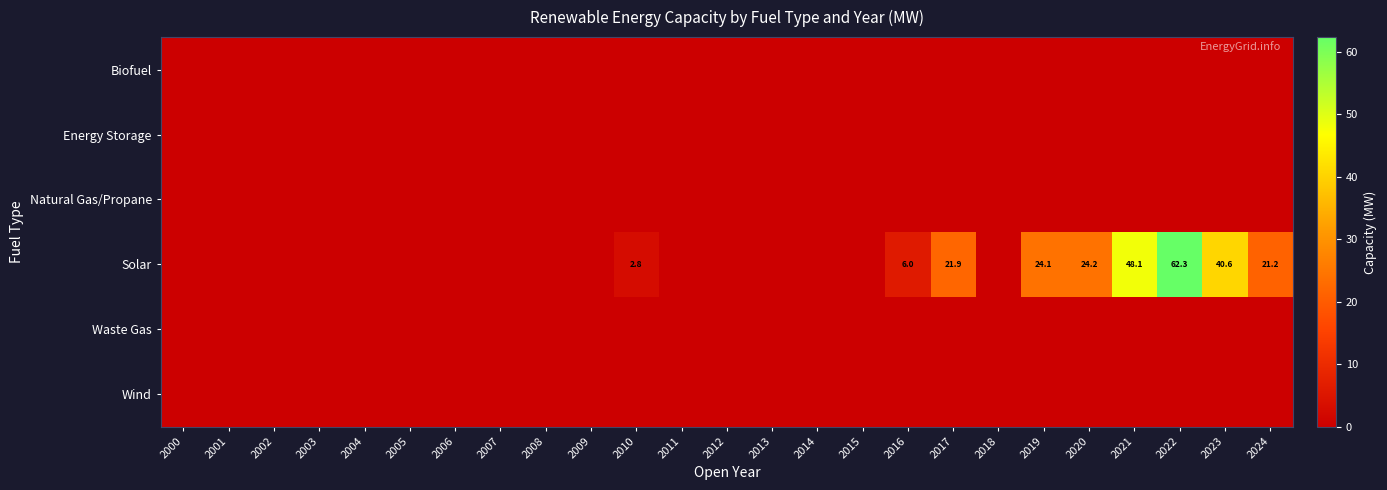

At which label does Wind reach its peak?

2000